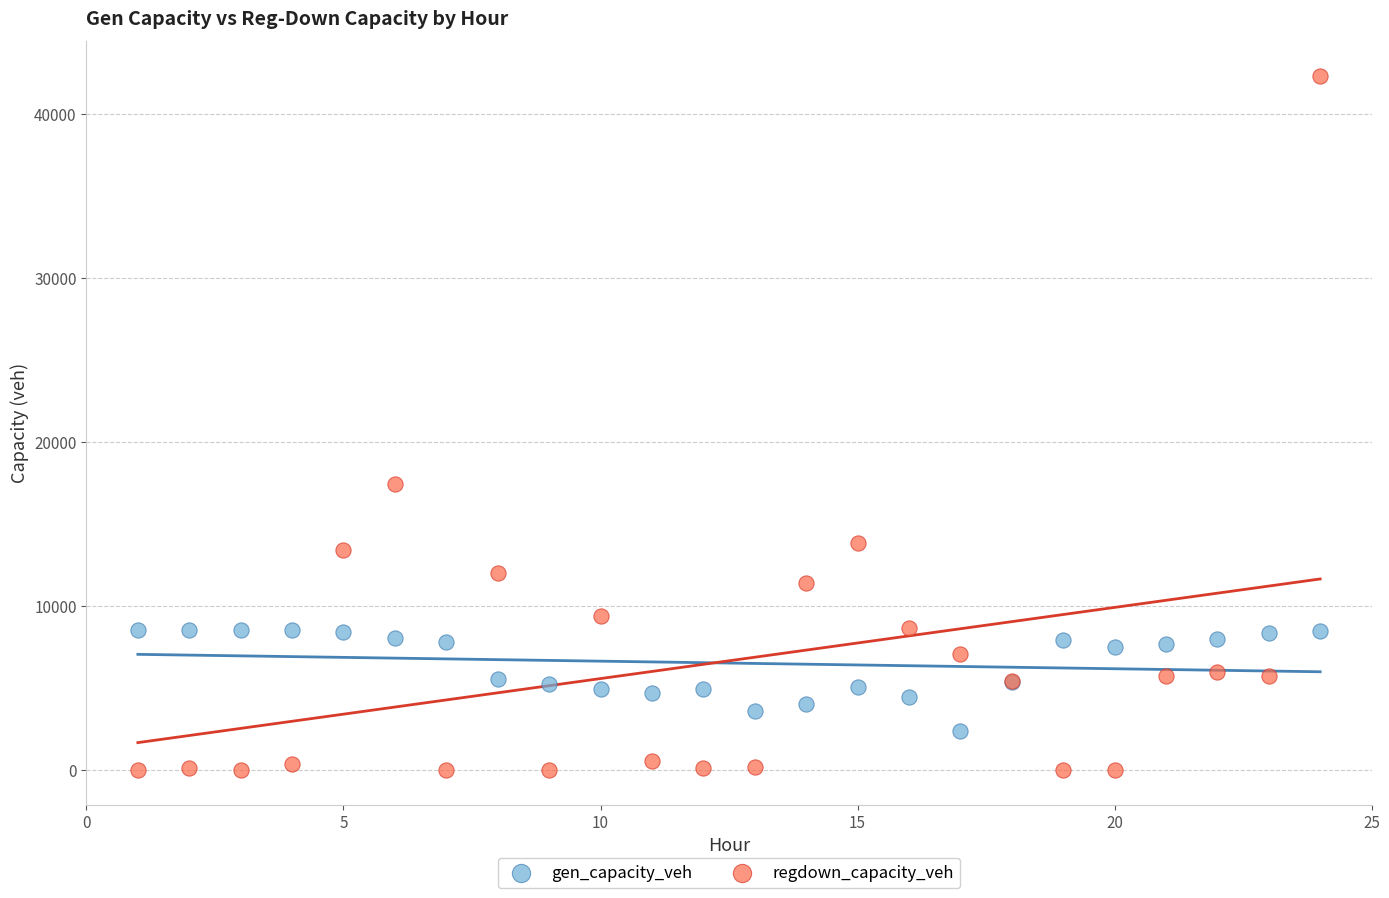

What are all the series names shown in the legend?

gen_capacity_veh, regdown_capacity_veh